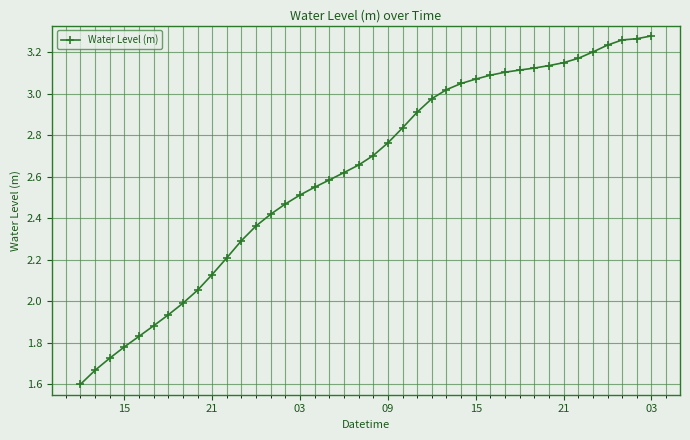

What is the smallest value displayed?

1.6